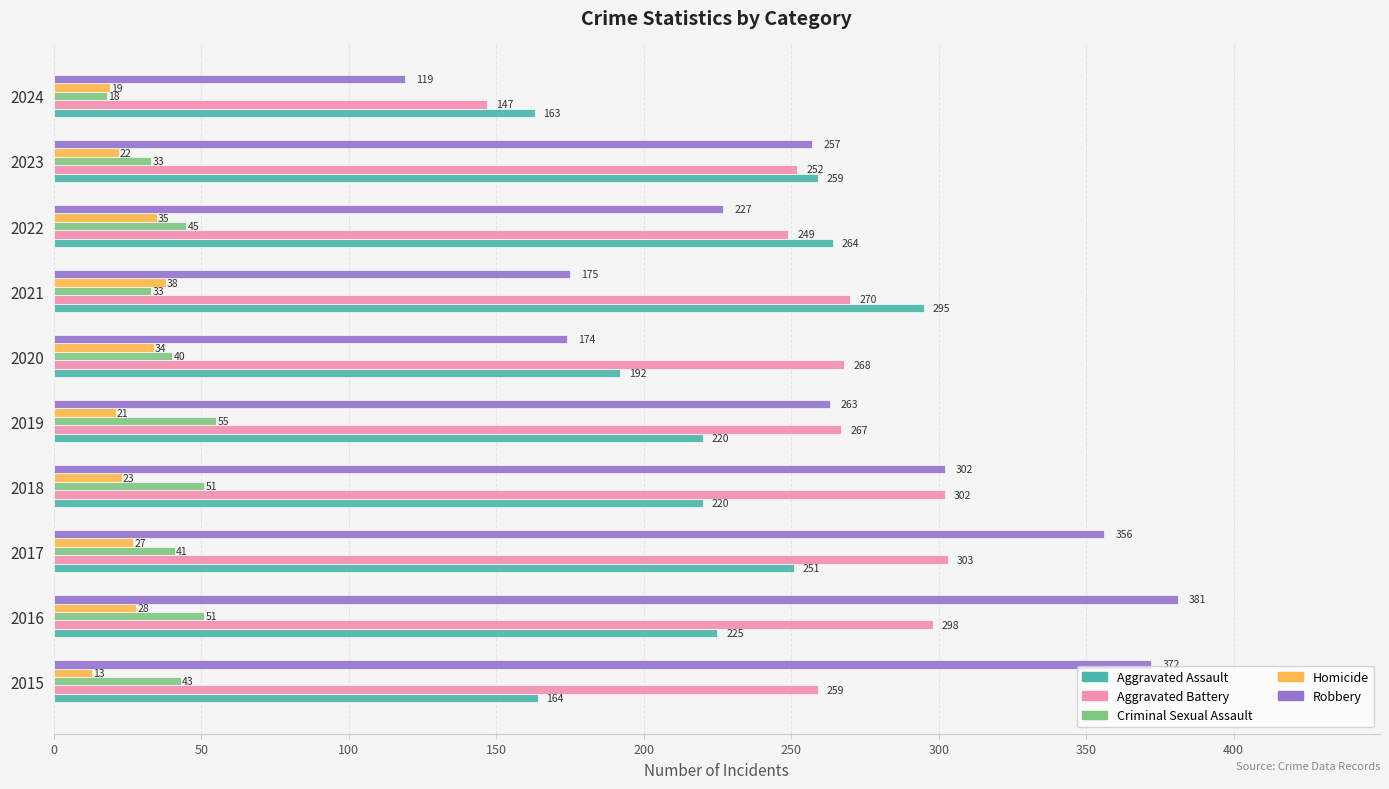

Rank the series by their maximum value, from lowest to highest.

Homicide, Criminal Sexual Assault, Aggravated Assault, Aggravated Battery, Robbery